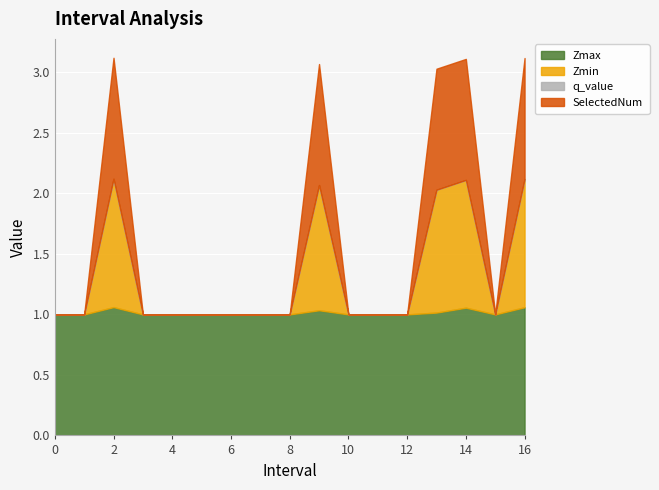

What value does the SelectedNum series have at 9?

1.0